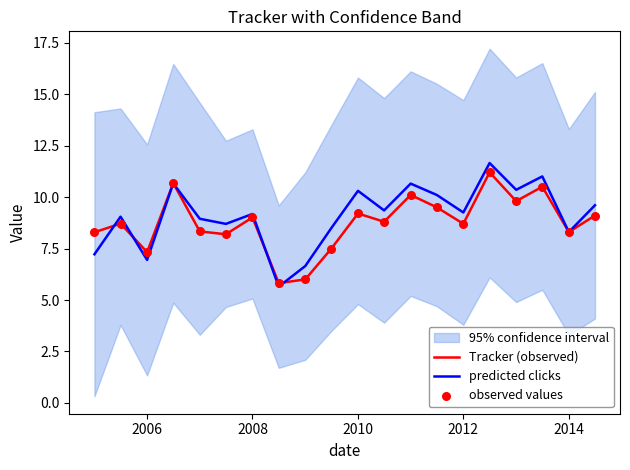

The value of Tracker (observed) at 2014 is 1.7. True or false?

False